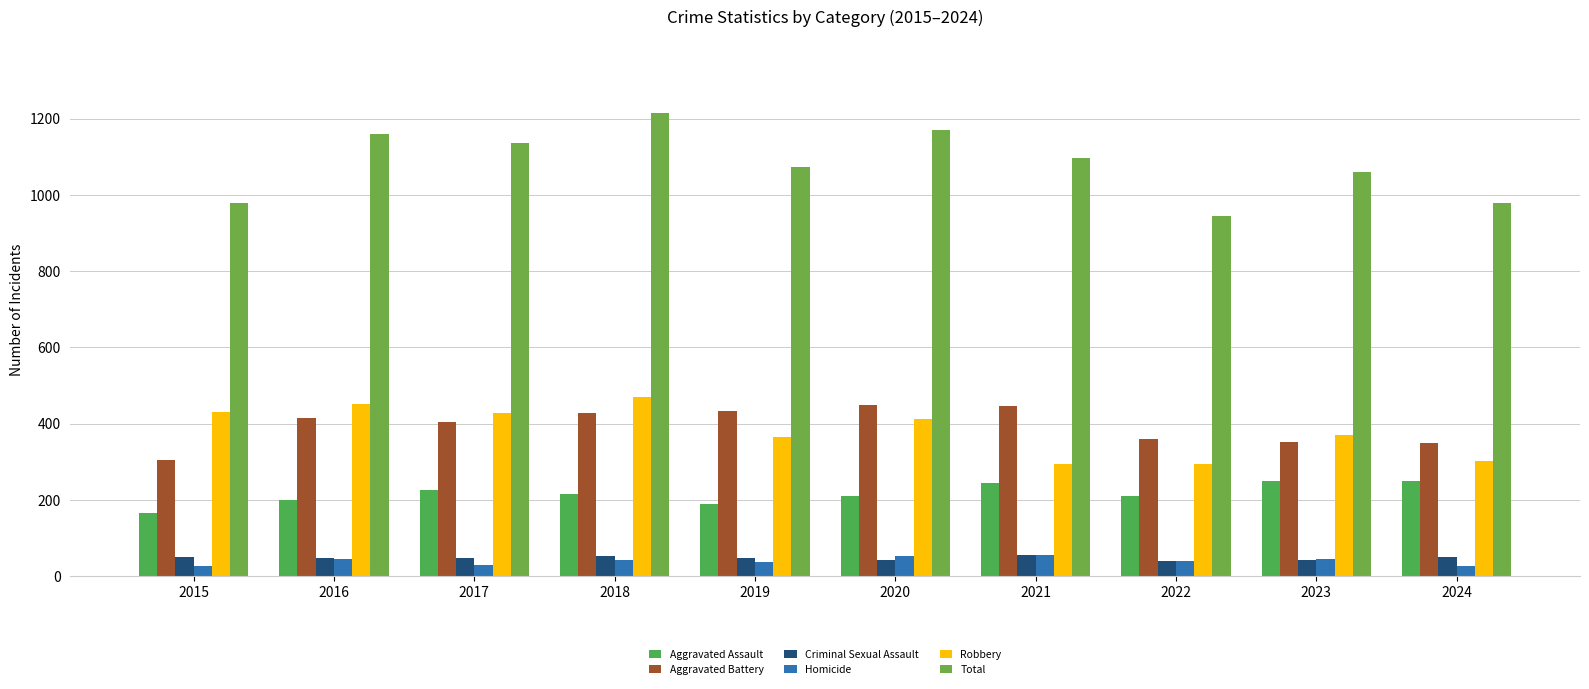

How many bars are there in total?

60